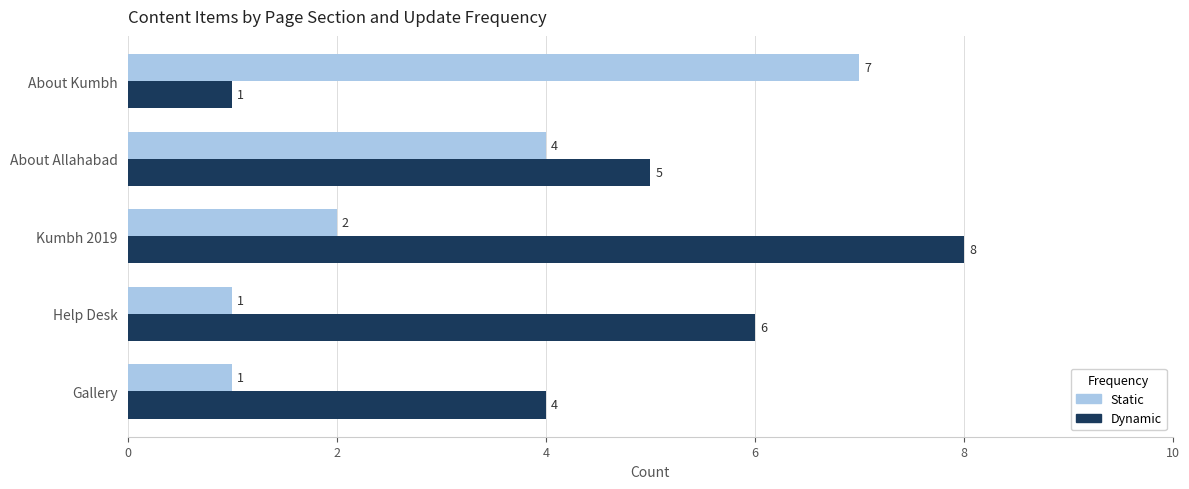

Which series has the largest range (max minus min)?

Dynamic